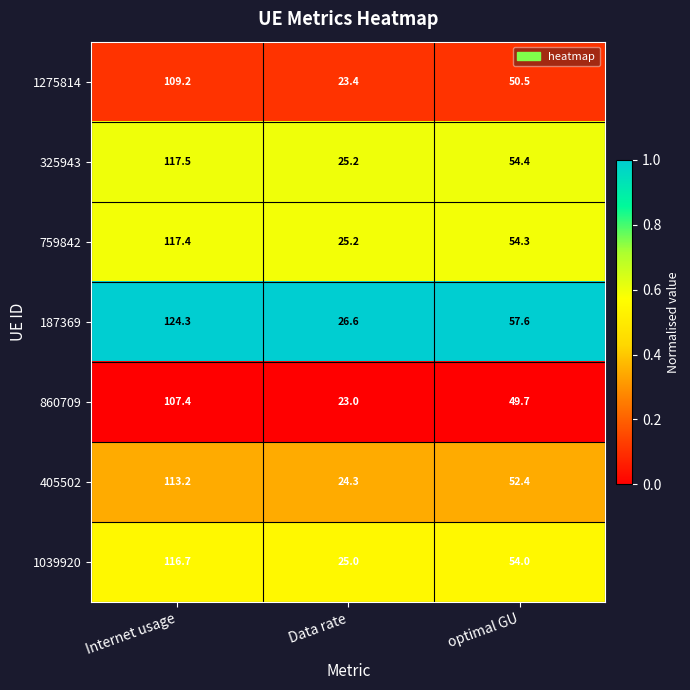

Which series has the largest total across all categories?

187369